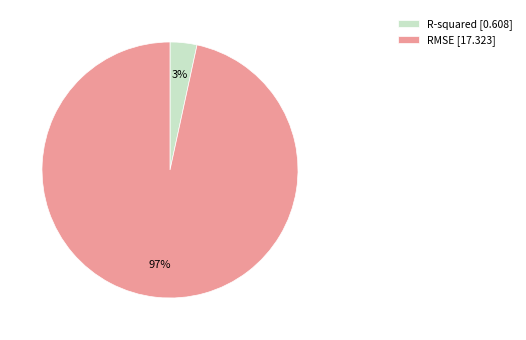

Is it true that R-squared is 3% of the pie?

True